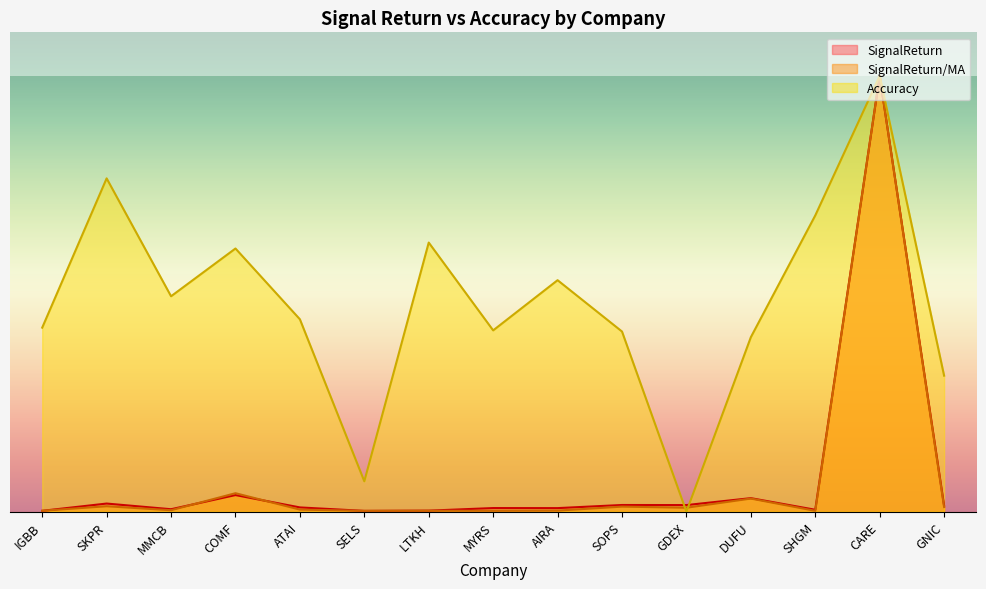

Rank the categories by SignalReturn value from lowest to highest.

SELS, IGBB, LTKH, SHGM, MMCB, AIRA, MYRS, ATAI, GNIC, GDEX, SOPS, SKPR, DUFU, COMF, CARE